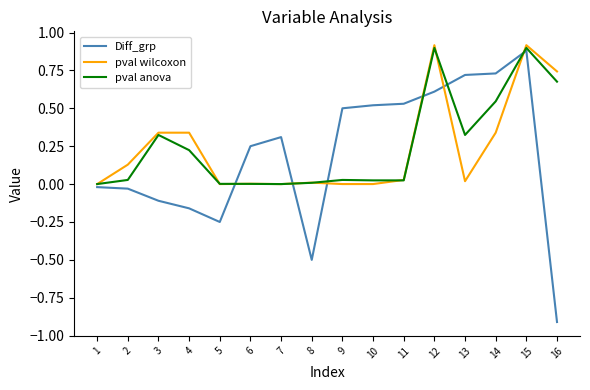

Which series changed the most between 7 and 13?

Diff_grp